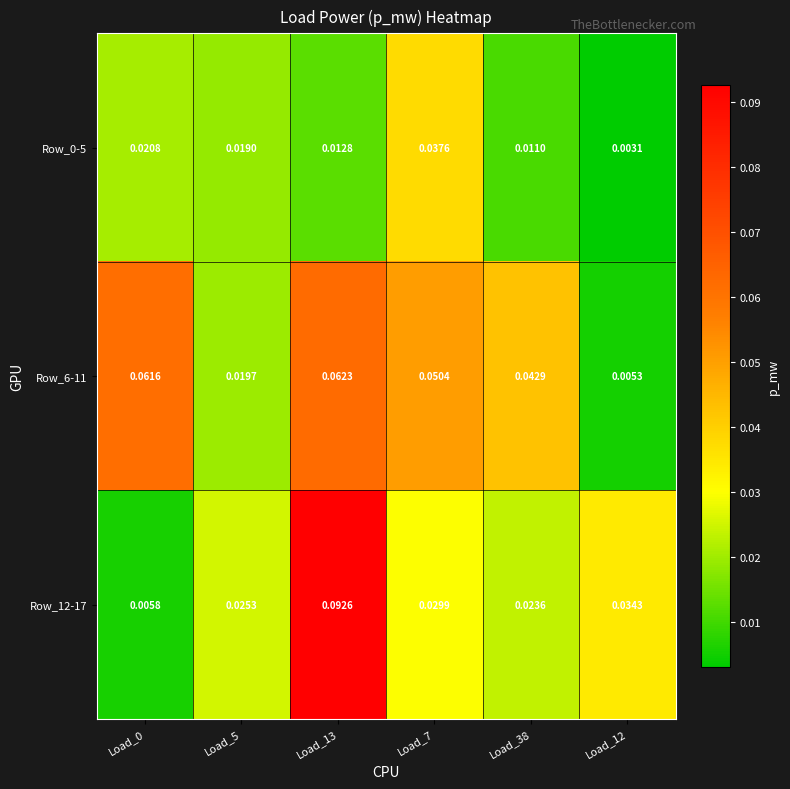

Is the value of Row_0-5 at Load_7 greater than the value of Row_6-11 at Load_38?

No